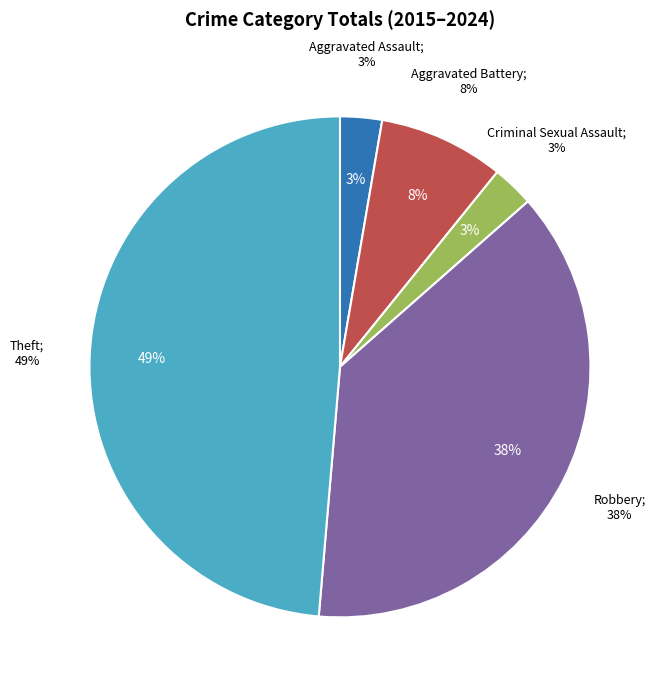

What percentage is NOT represented by Criminal Sexual Assault?

97.4%